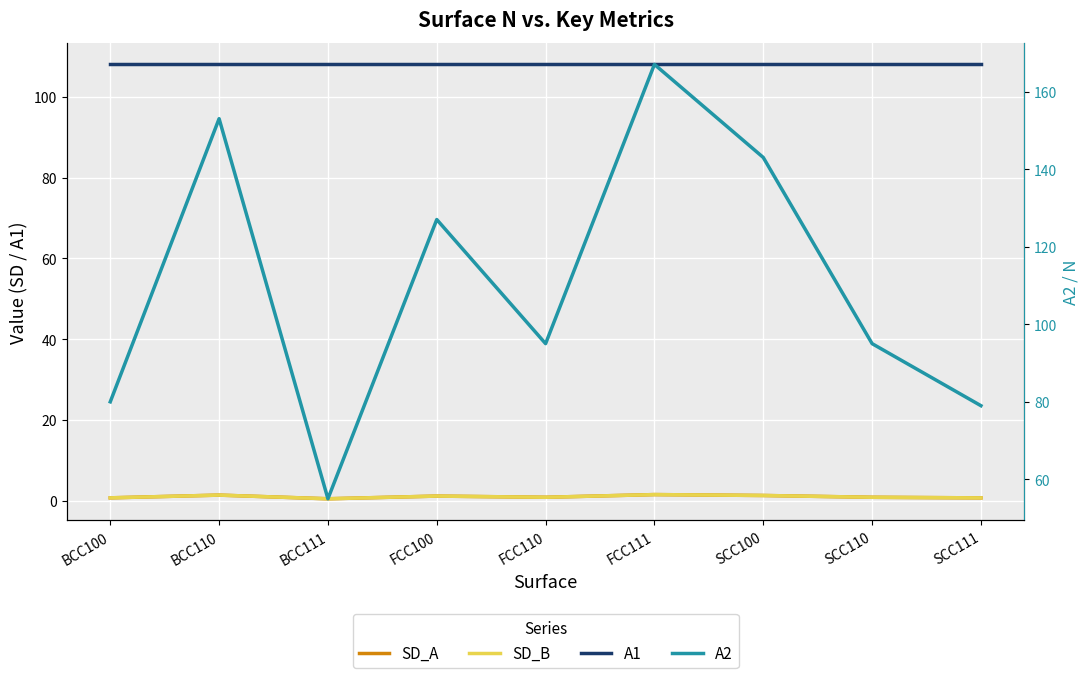

True or false: A1 has a value of 108.0 at BCC100.

True